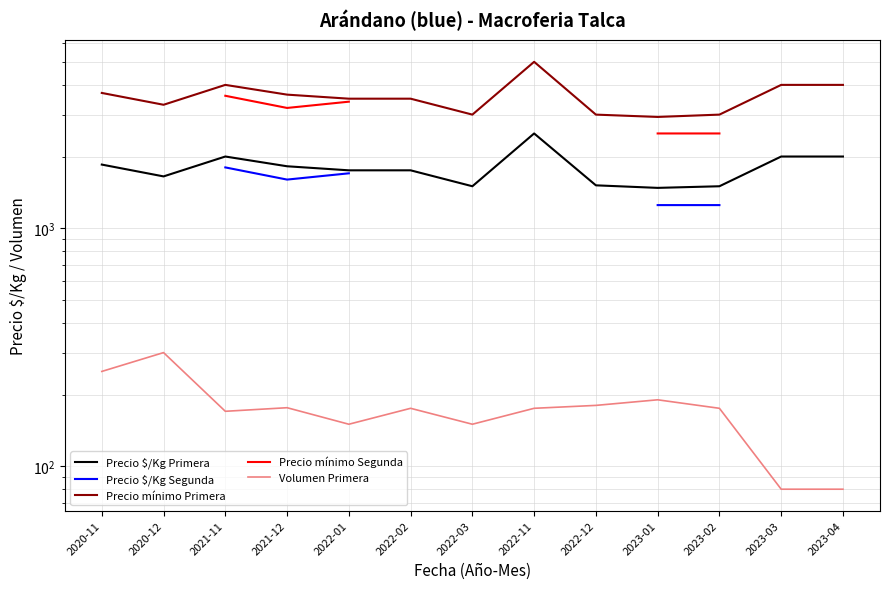

True or false: Precio mínimo Primera and Precio $/Kg Segunda cross at least once.

False